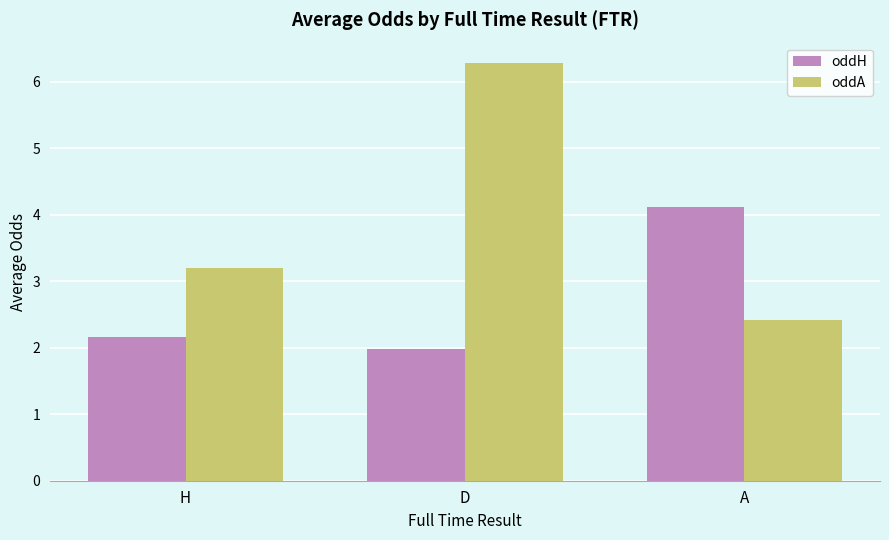

Is it true that oddH equals 2.0 at D?

True